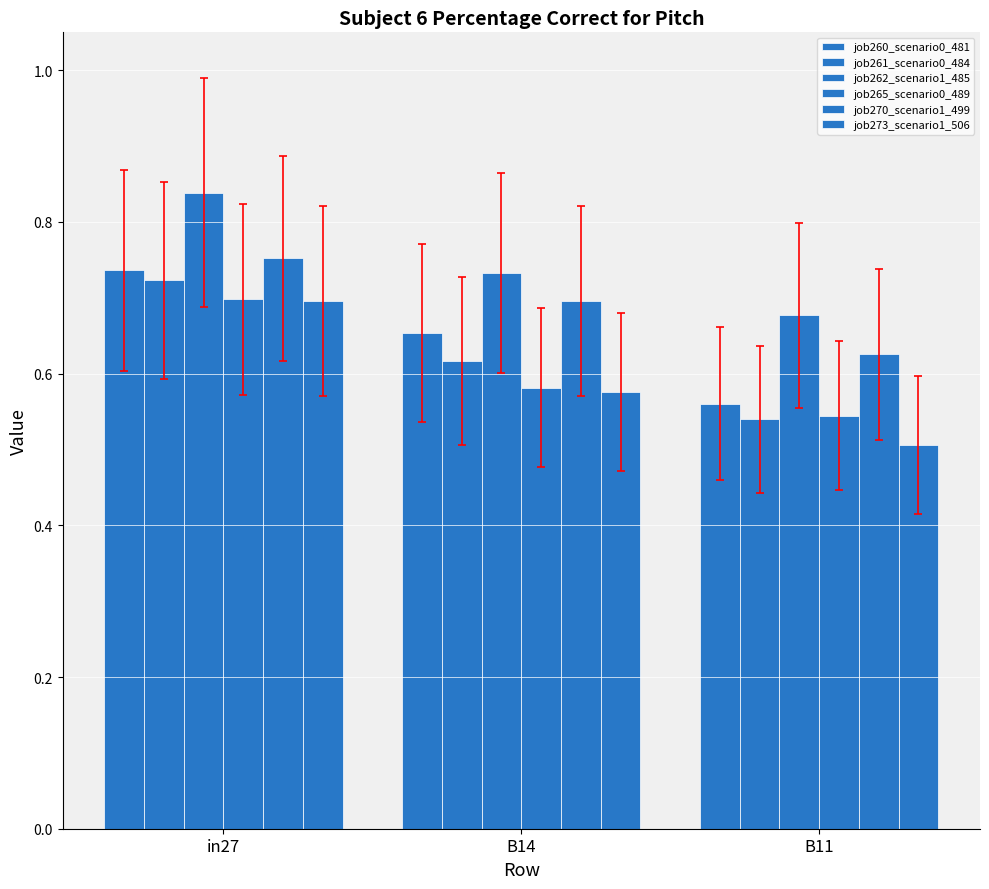

The value of job260_scenario0_481 at B11 is 0.1. True or false?

False